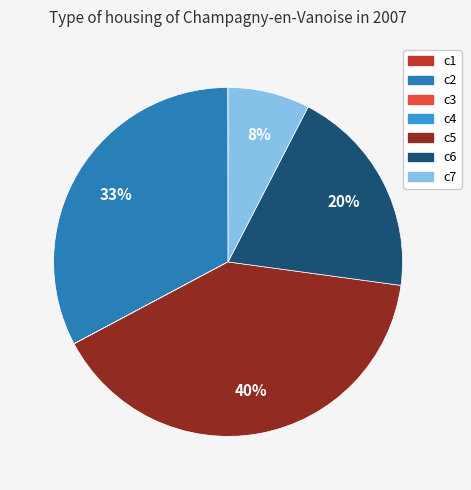

Which category has the biggest portion of the pie?

c5